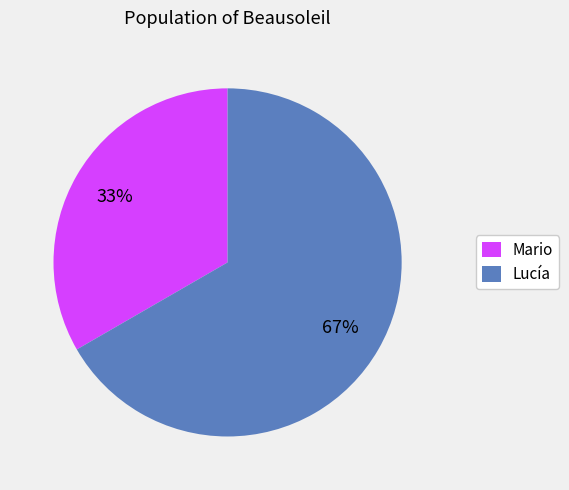

Which has a higher value, Lucía or Mario?

Lucía